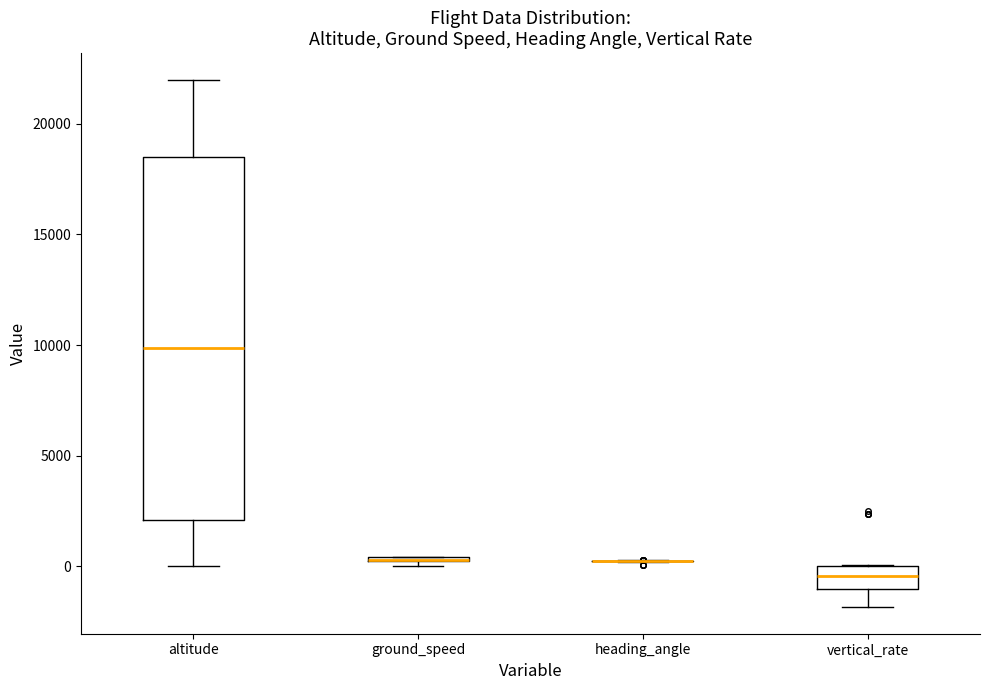

Where does the lower whisker of the box for altitude end on the y-axis? The values are not printed on the chart, so give them approximately, as read against the axis.

0